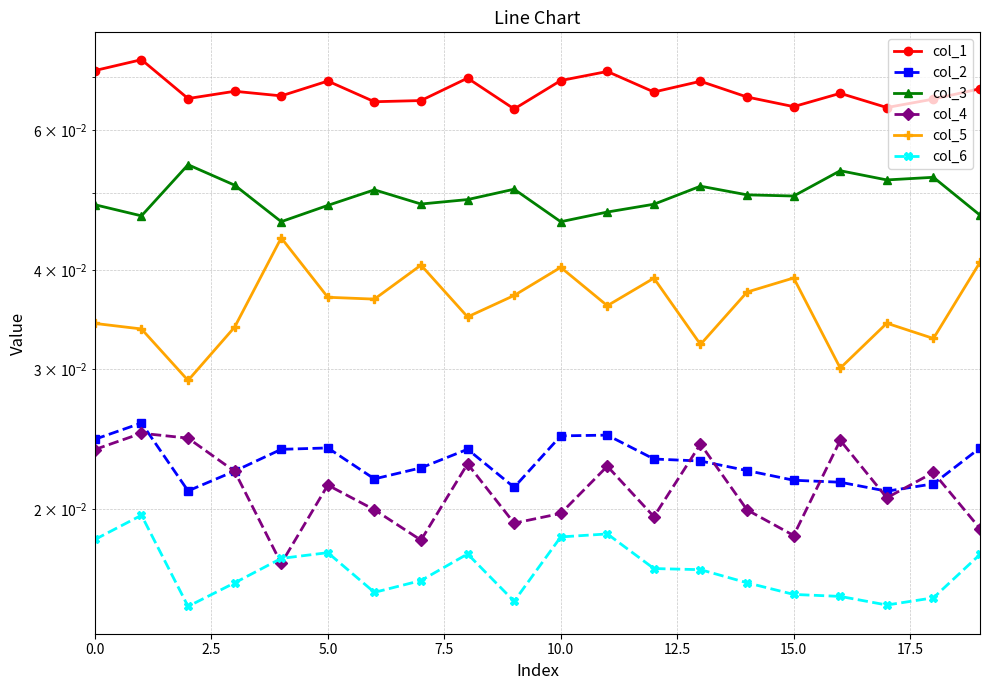

Is it true that col_6 equals 0.0 at 15.0?

False